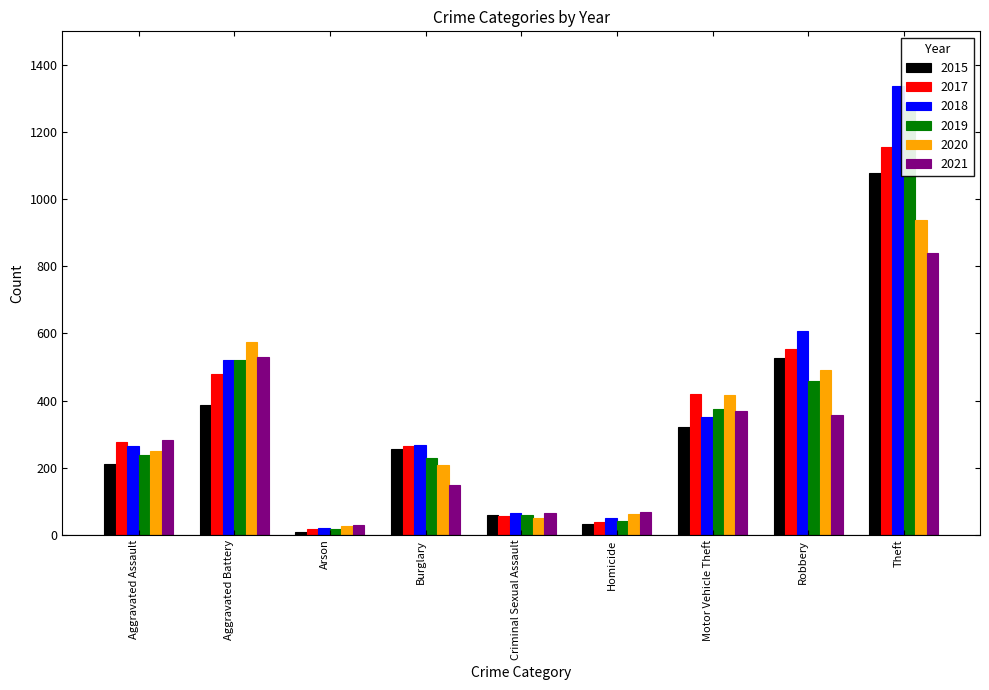

Where does the 2018 series first go above 269?

Aggravated Battery